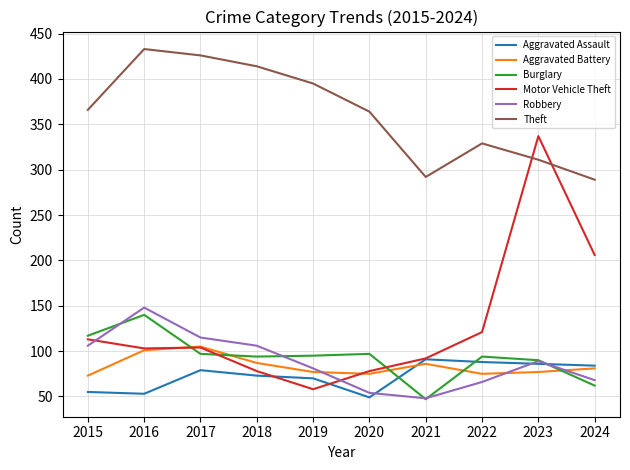

What is the maximum value for Aggravated Battery?

105